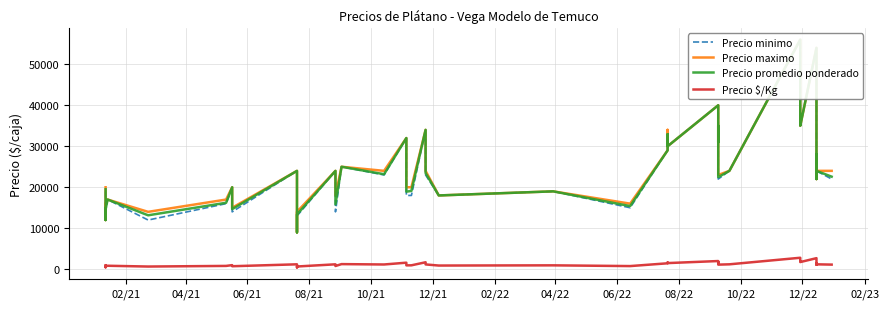

Reading right to left, extract all data points from this chart.

Precio minimo: 22000	24000	28000	22000	54000	35000	36000	56000	24000	22000	35000	31000	40000	30000	32000	29000	15000	19000	18000	23000	34000	18000	18000	32000	23000	25000	14000	24000	13000	9000	24000	14000	20000	16000	12000	17000	14000	12000	19000
Precio maximo: 24000	24000	28000	22000	54000	35000	36000	56000	24000	23000	35000	31000	40000	30000	34000	29000	16000	19000	18000	24000	34000	20000	20000	32000	24000	25000	18000	24000	14000	9000	24000	15000	20000	17000	14000	17000	16000	12000	20000
Precio promedio ponderado: 22583	24000	28000	22000	54000	35000	36000	56000	24000	22467	35000	31000	40000	30000	32941	29000	15400	19000	18000	23479	34000	19111	18923	32000	23184	25000	15828	24000	13357	9000	24000	14659	20000	16215	13157	17000	14622	12000	19500
Precio $/Kg: 1129	1200	1400	1100	2700	1750	1800	2800	1200	1123	1750	1550	2000	1500	1647	1450	770	950	900	1174	1700	956	946	1600	1159	1250	791	1200	668	450	1200	733	1000	811	658	850	731	480	975